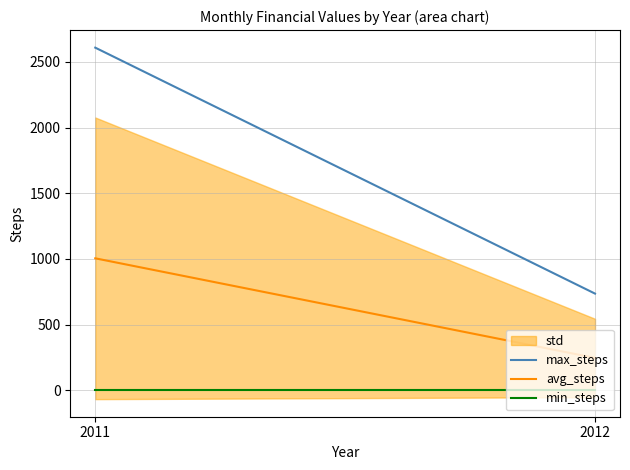

Which category has the highest value across all series?

2011